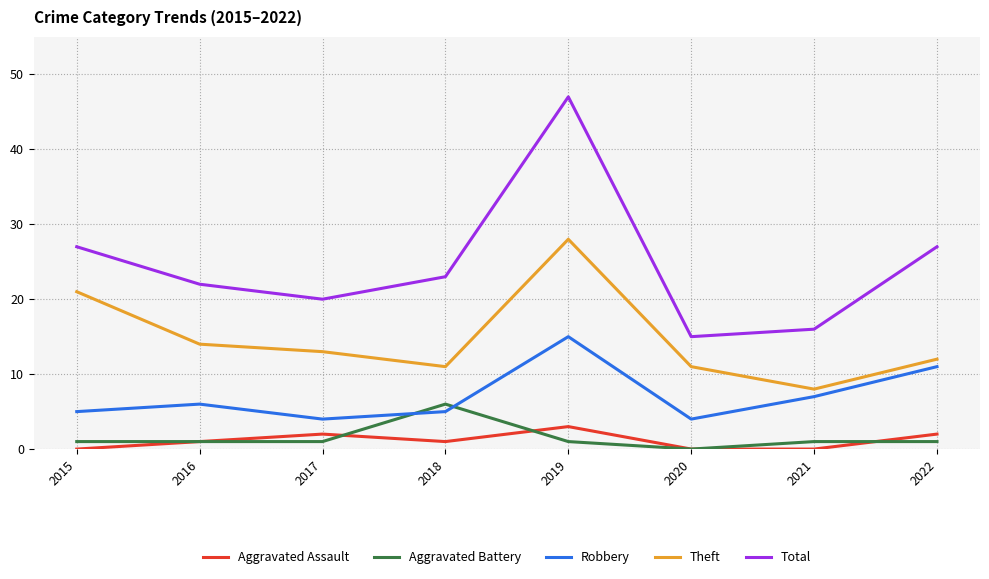

What is the difference between the highest and lowest values at 2015?

27